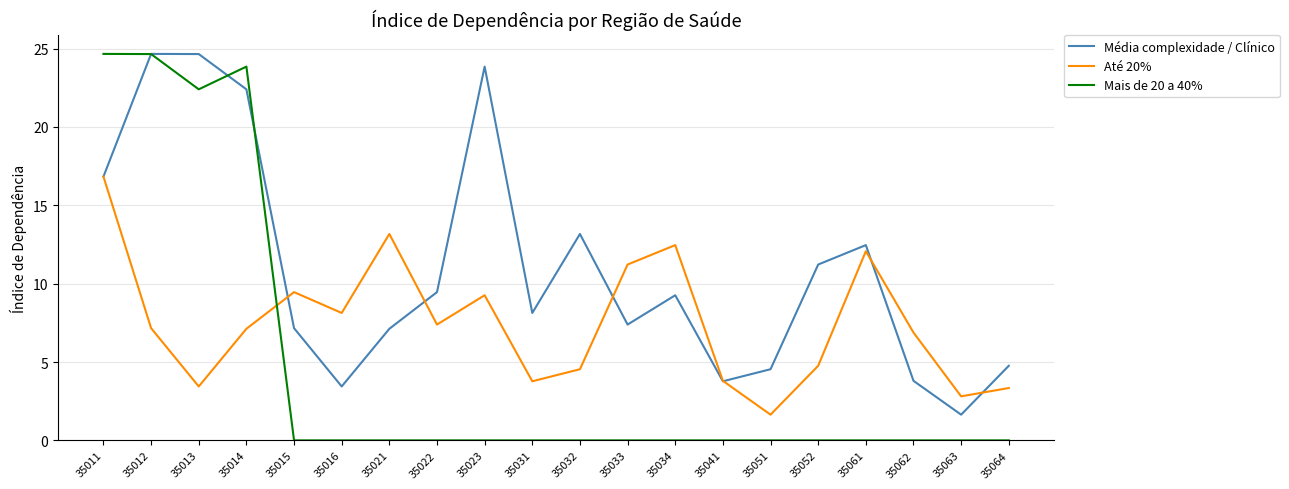

The Média complexidade / Clínico series shows 12.6 at 35033. True or false?

False